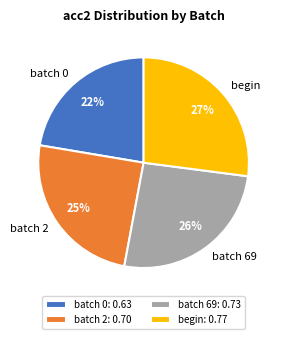

How many slices are in this pie chart?

4